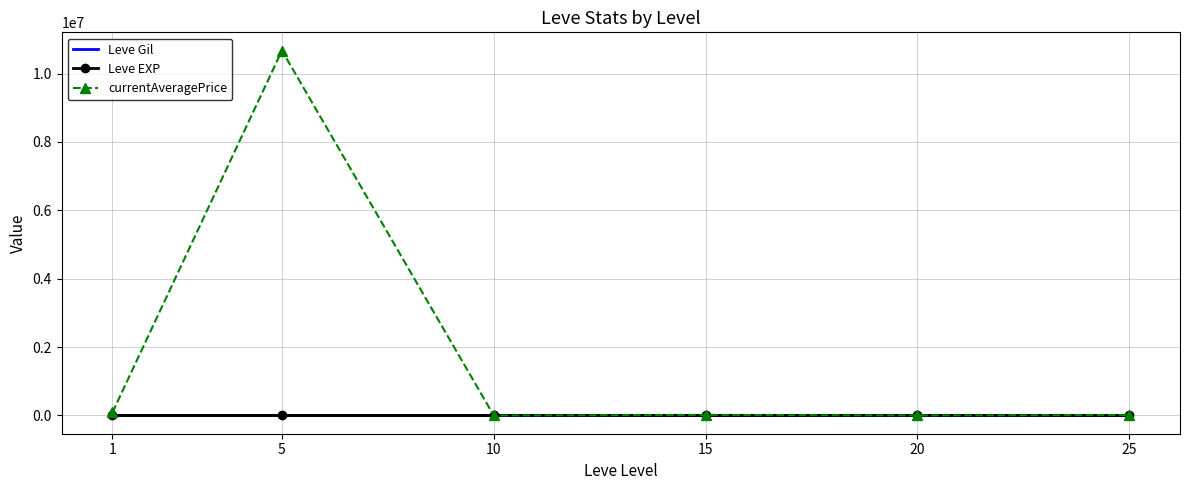

Is the value of Leve EXP at 1 greater than the value of currentAveragePrice at 5?

No